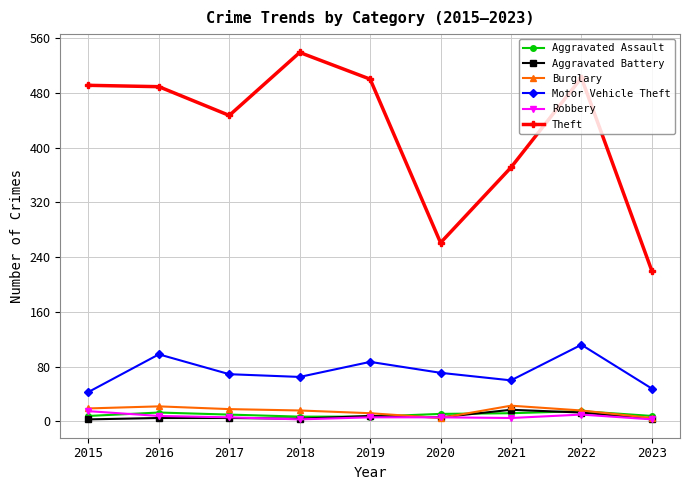

What is the average value of the Burglary series?

15